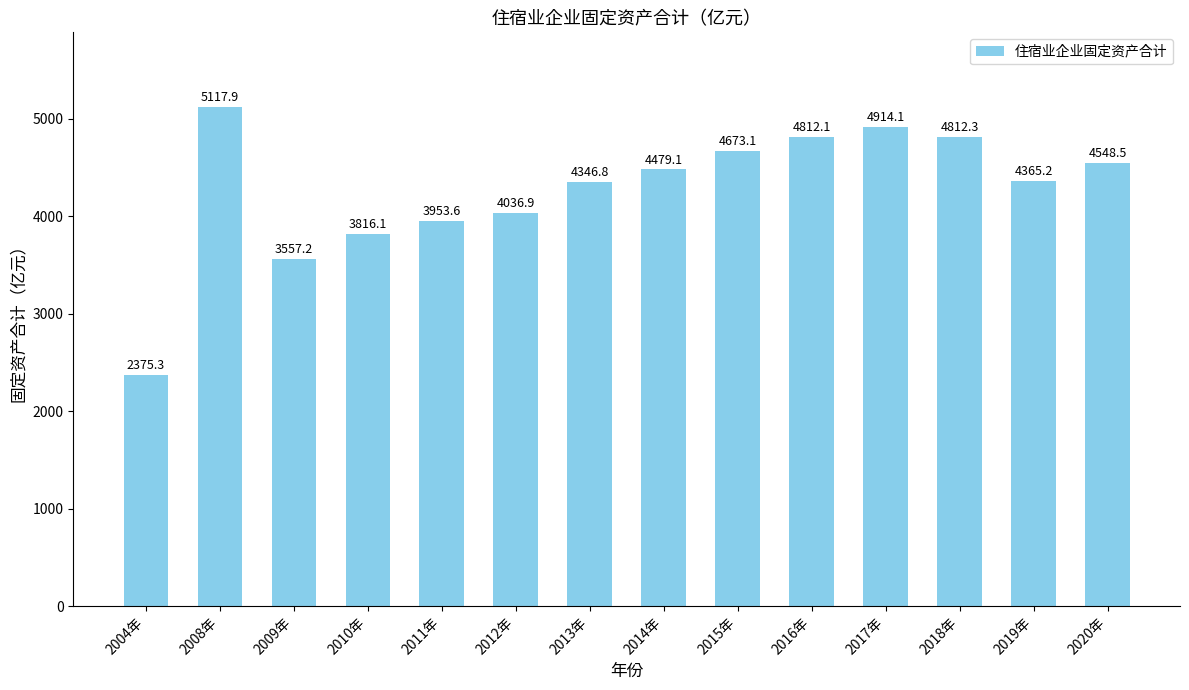

Rank the categories by value from highest to lowest.

2008年, 2017年, 2018年, 2016年, 2015年, 2020年, 2014年, 2019年, 2013年, 2012年, 2011年, 2010年, 2009年, 2004年